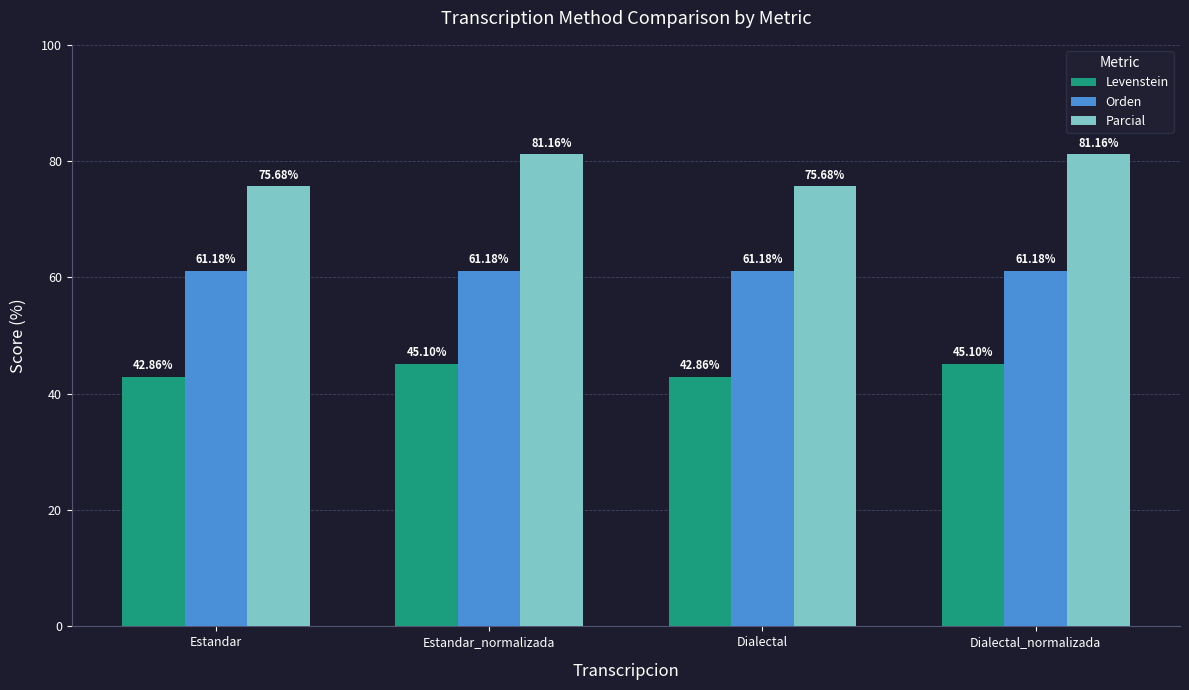

Is it true that Orden equals 35.1 at Dialectal_normalizada?

False